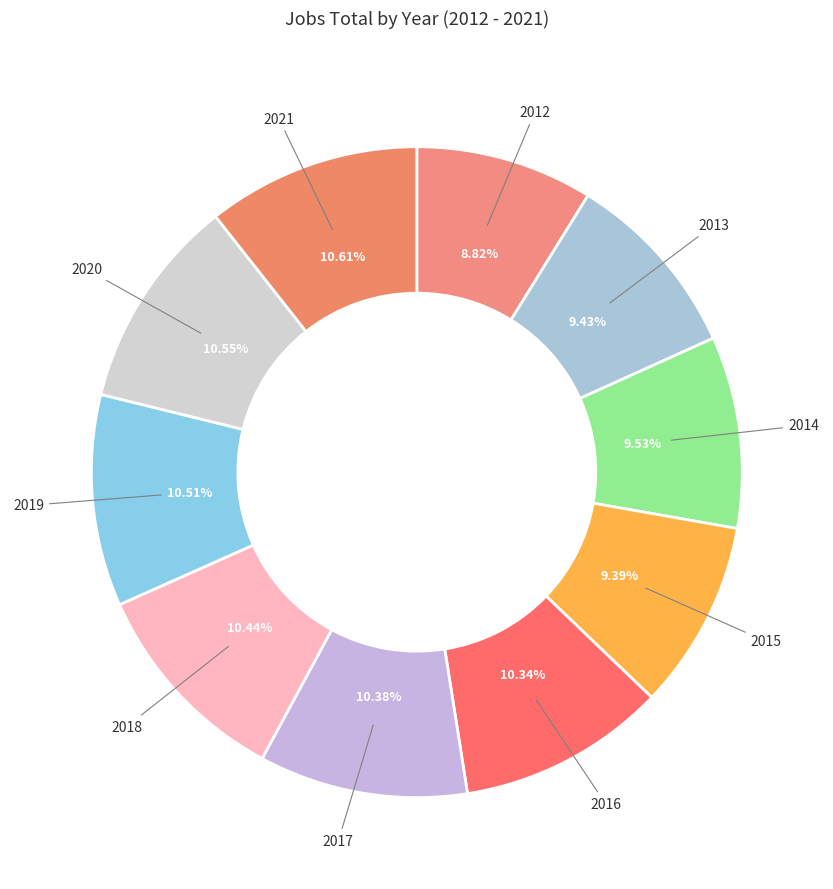

What is the smallest slice in the pie chart?

2012